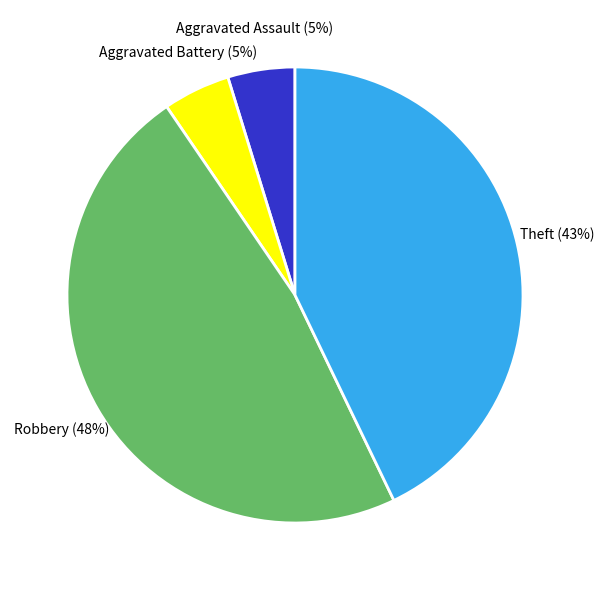

Is there any slice that represents more than half of the pie?

No